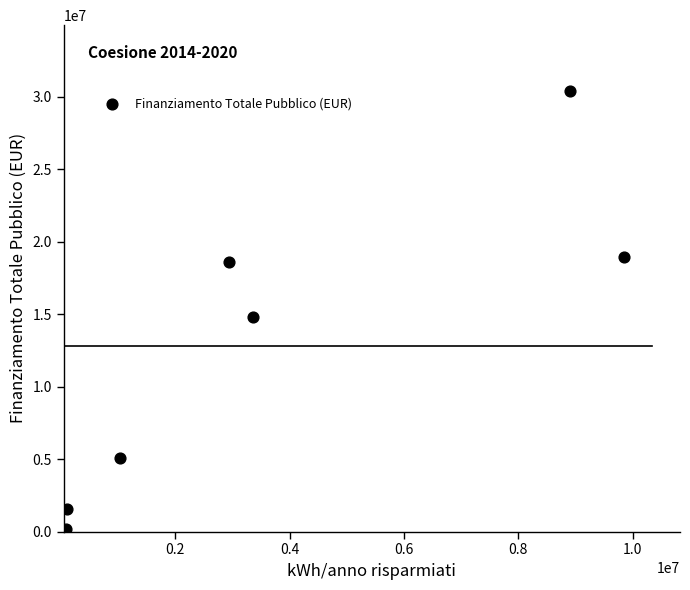

What Y value in the scatter plot is closest to 15295114?

14832366.2